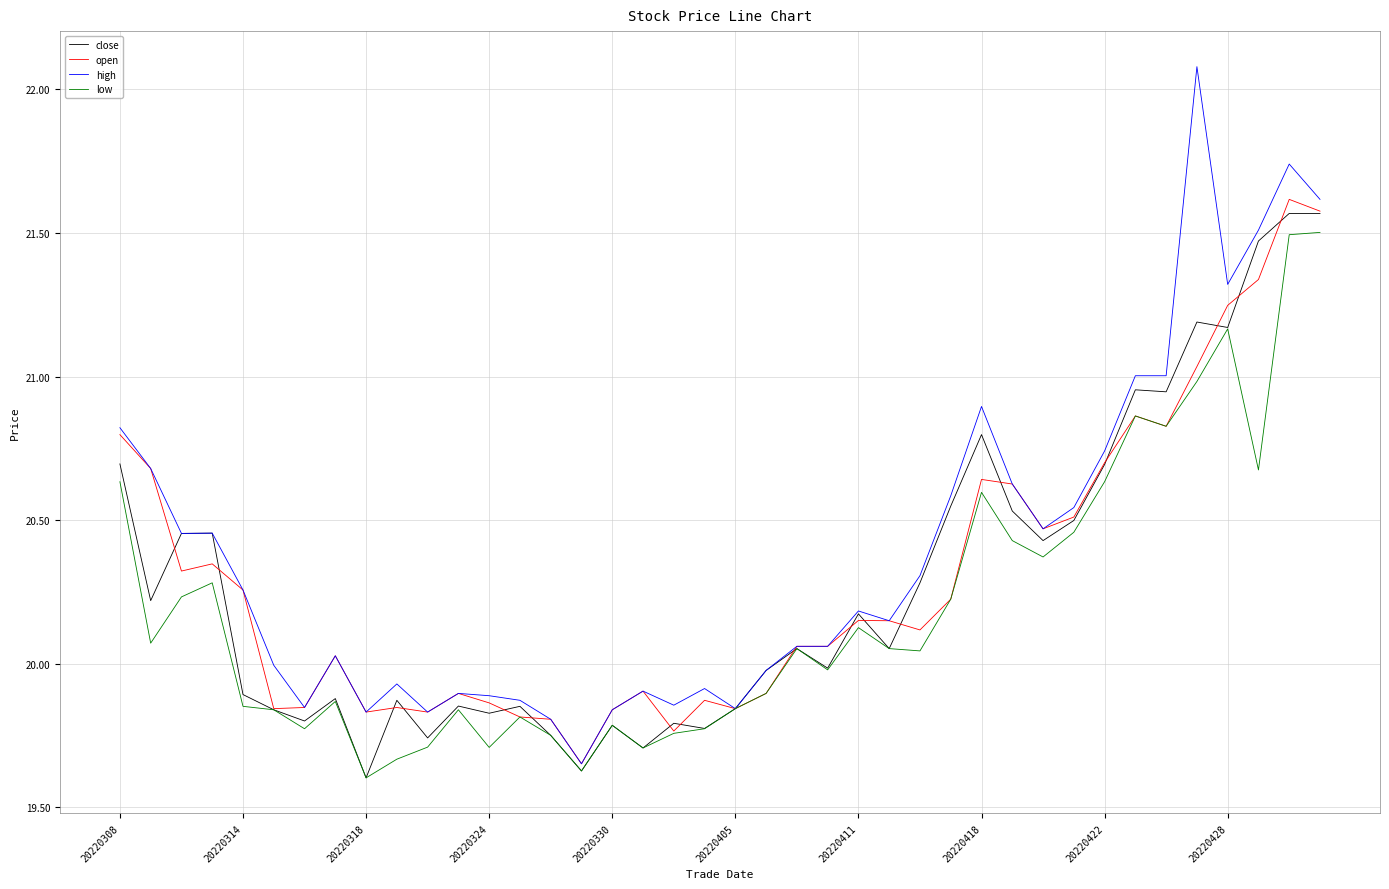

Which series has the largest range (max minus min)?

high